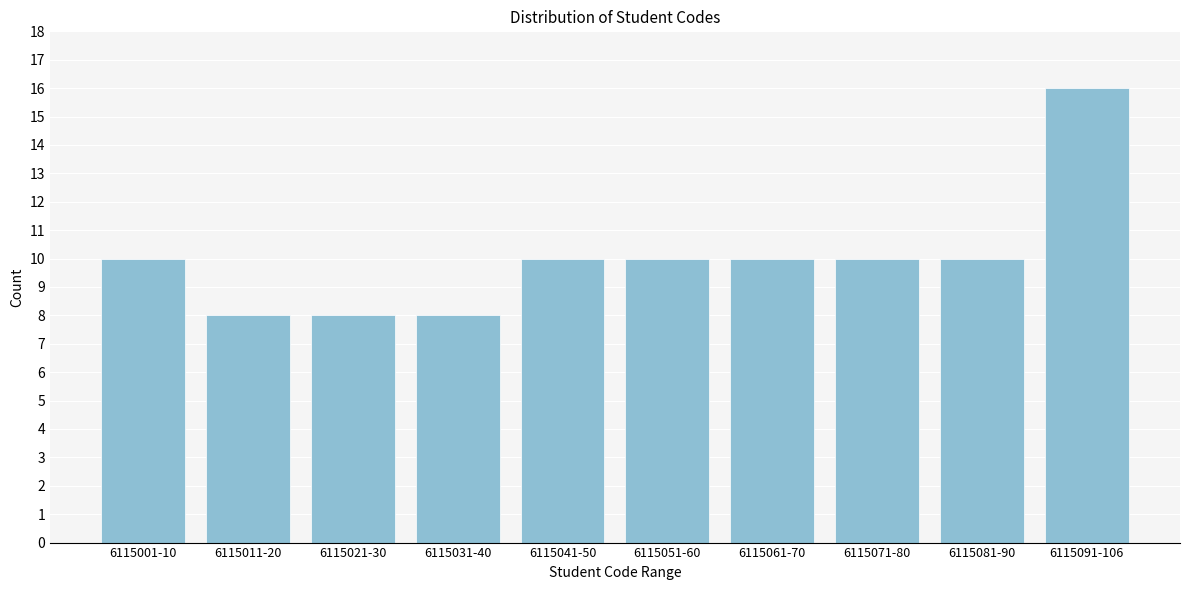

Reading right to left, what are all the values shown in this chart?

16	10	10	10	10	10	8	8	8	10